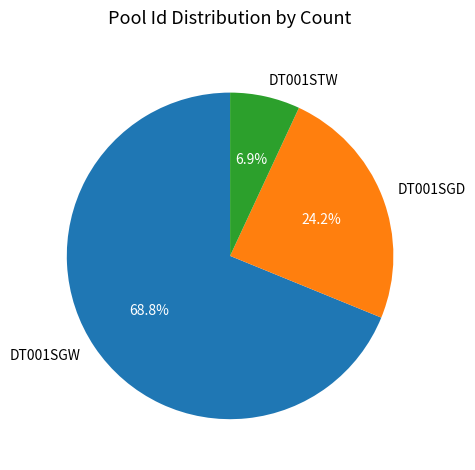

What is the smallest slice in the pie chart?

DT001STW